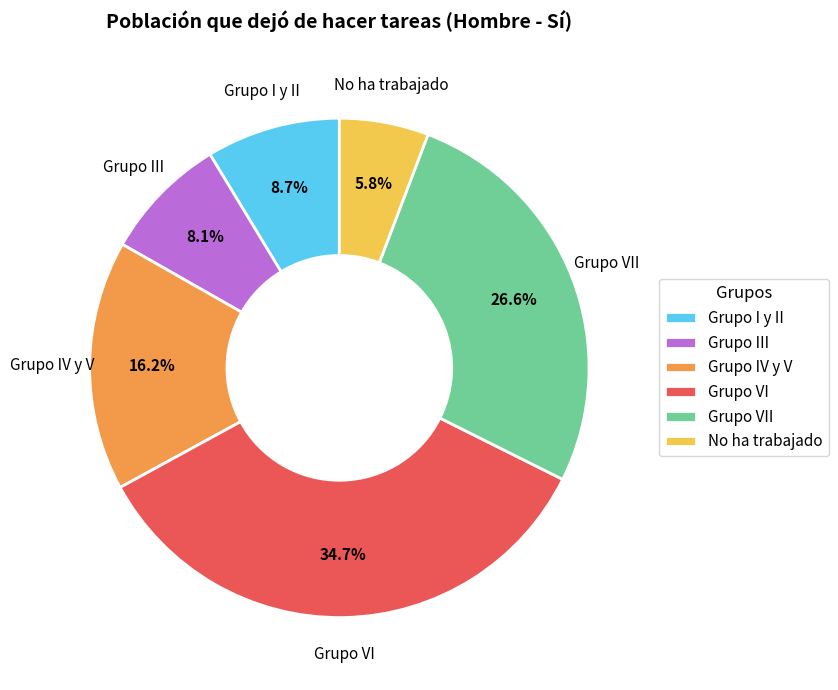

Count the number of slices in the pie.

6